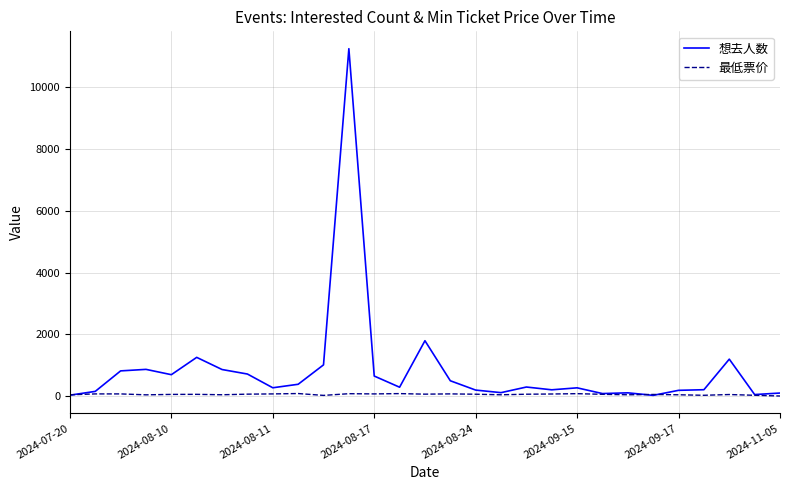

Which series has the widest spread of values?

想去人数